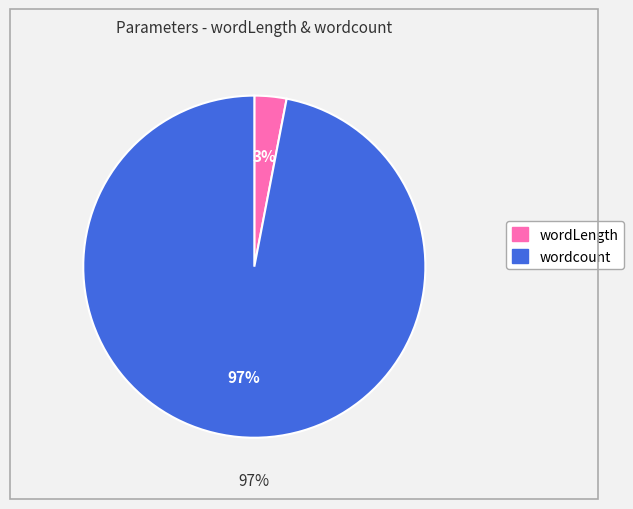

Which slice is the largest?

wordcount